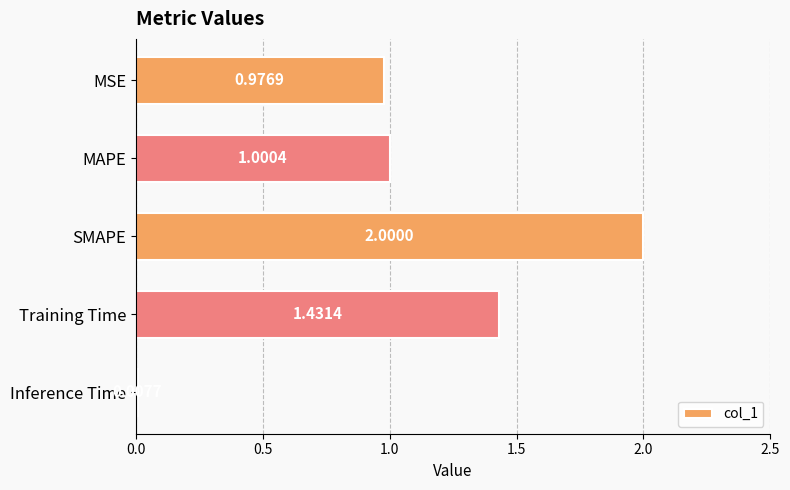

What is the change in value from MAPE to SMAPE?

+1.0